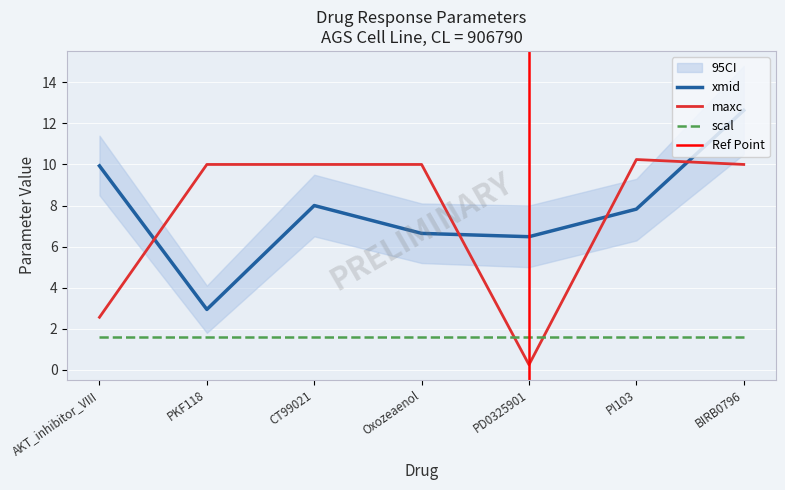

True or false: maxc has a value of 1.5 at AKT_inhibitor_VIII.

False